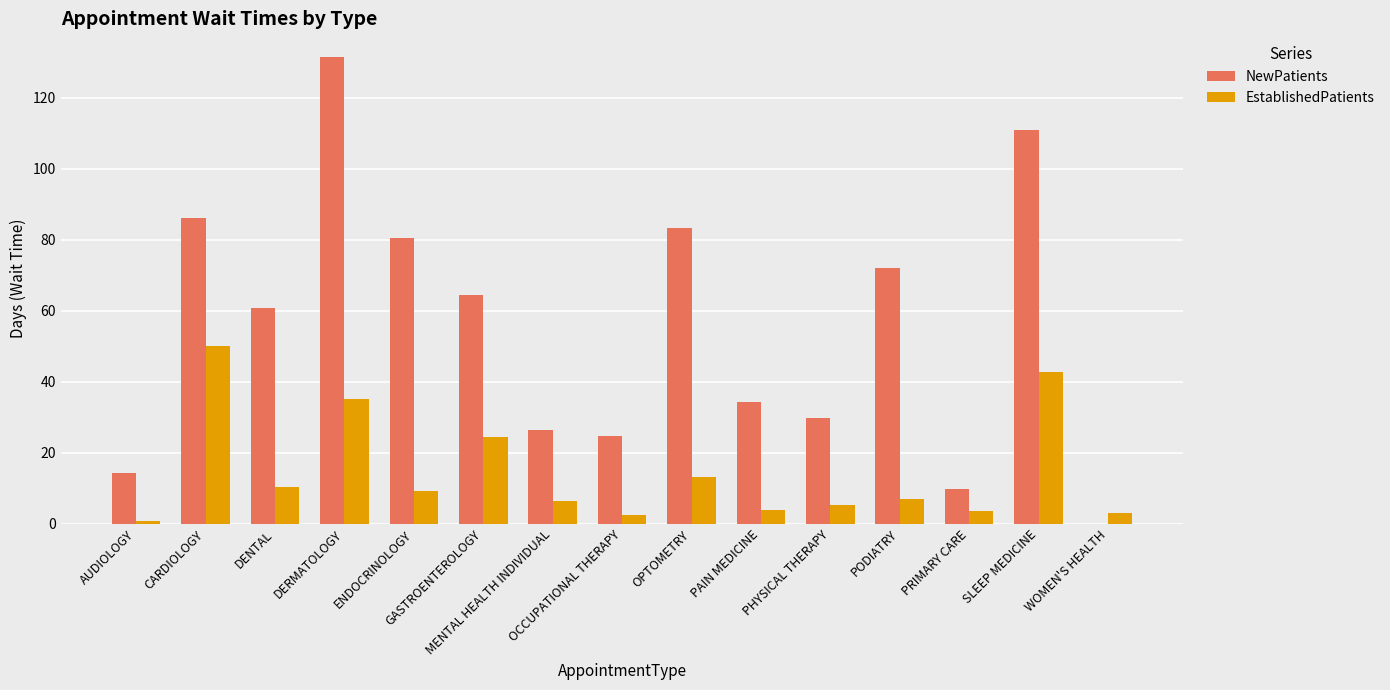

Where is EstablishedPatients nearest to the value 25?

GASTROENTEROLOGY